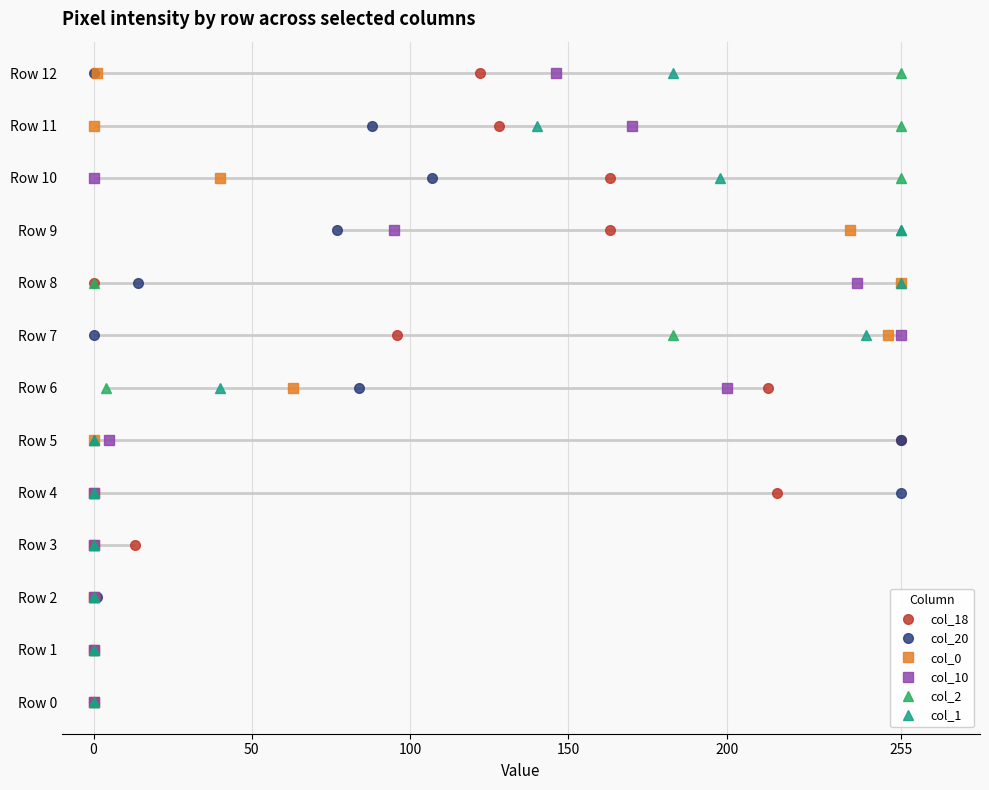

True or false: col_0 and col_1 cross at least once.

False